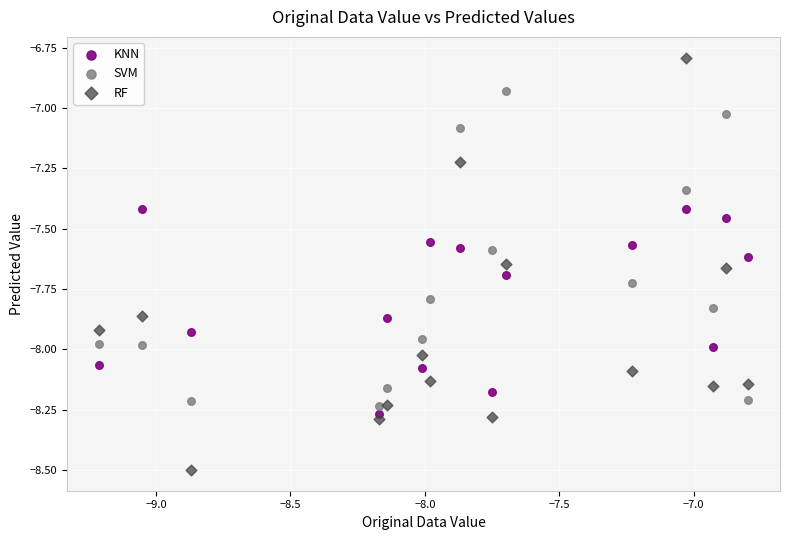

In the RF series, what Y value is closest to -7?

-6.8